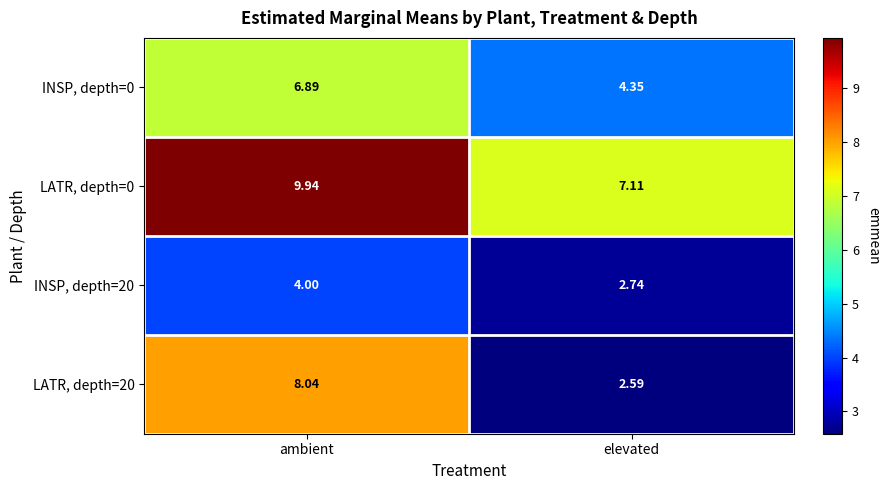

Which category has the highest value in the INSP, depth=20 series?

ambient